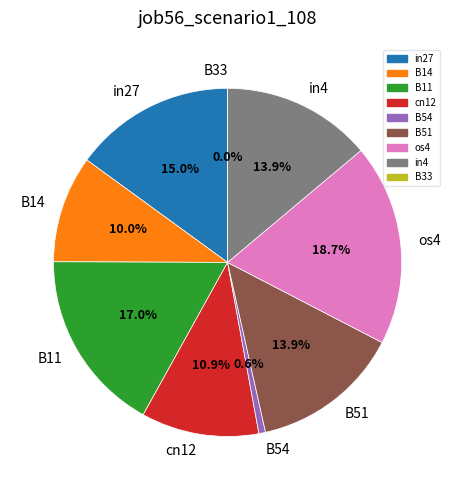

What is the smallest slice in the pie chart?

B33